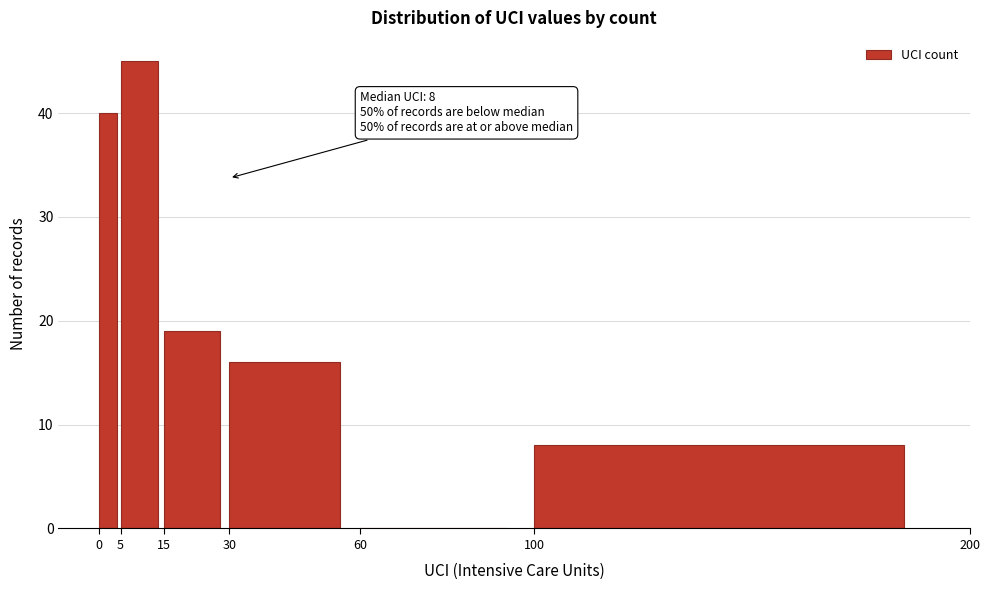

Over which range of the x-axis is the bar tallest?

5 to 15